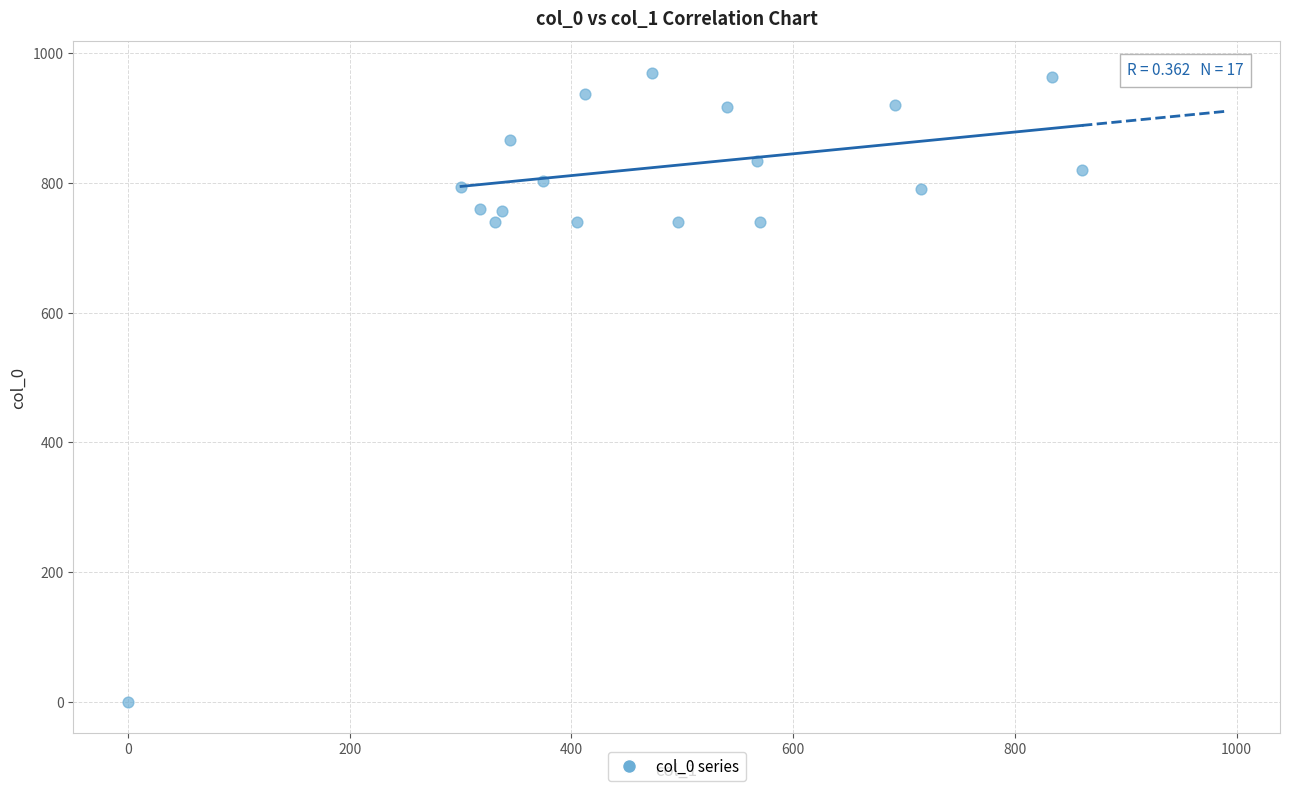

What is the range of Y values (max minus min)?

970.0